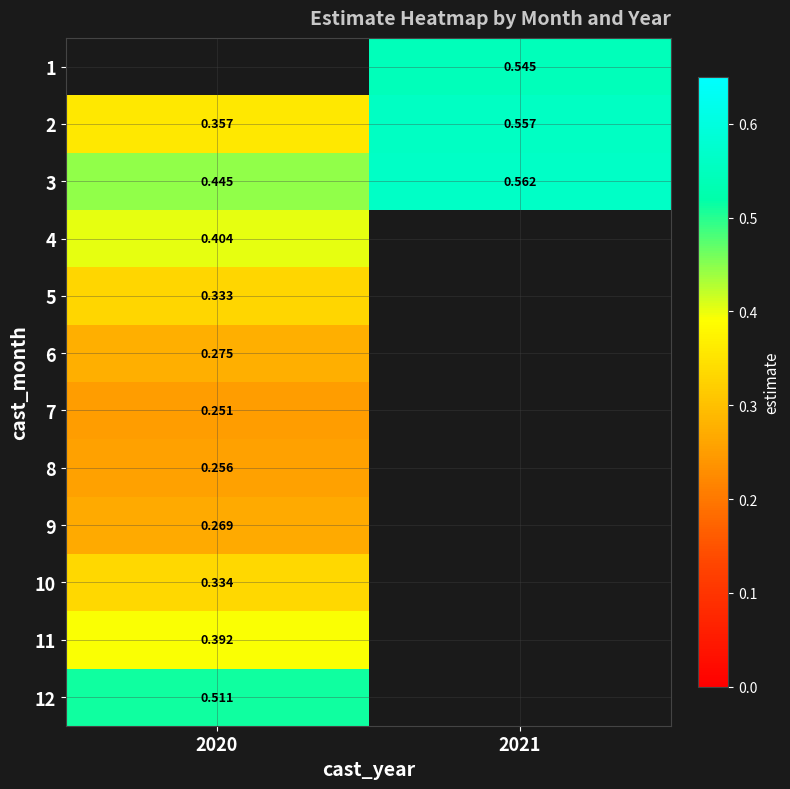

What is the smallest value displayed?

0.3